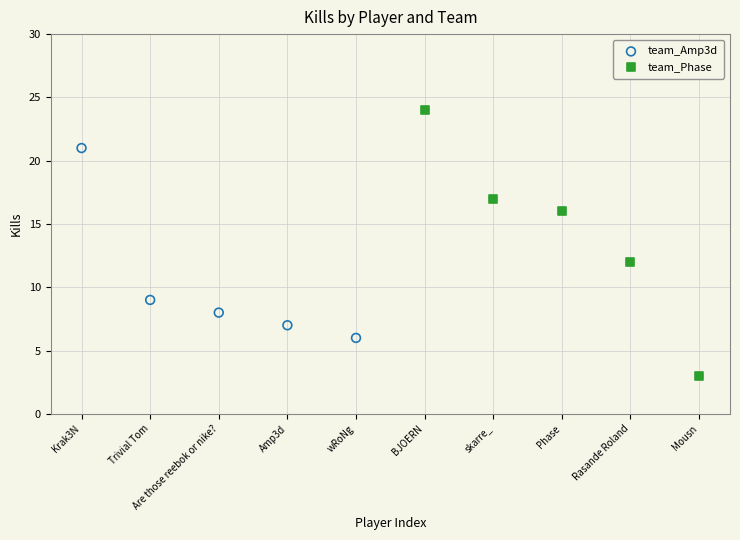

Which series has the widest spread of Y values?

team_Phase